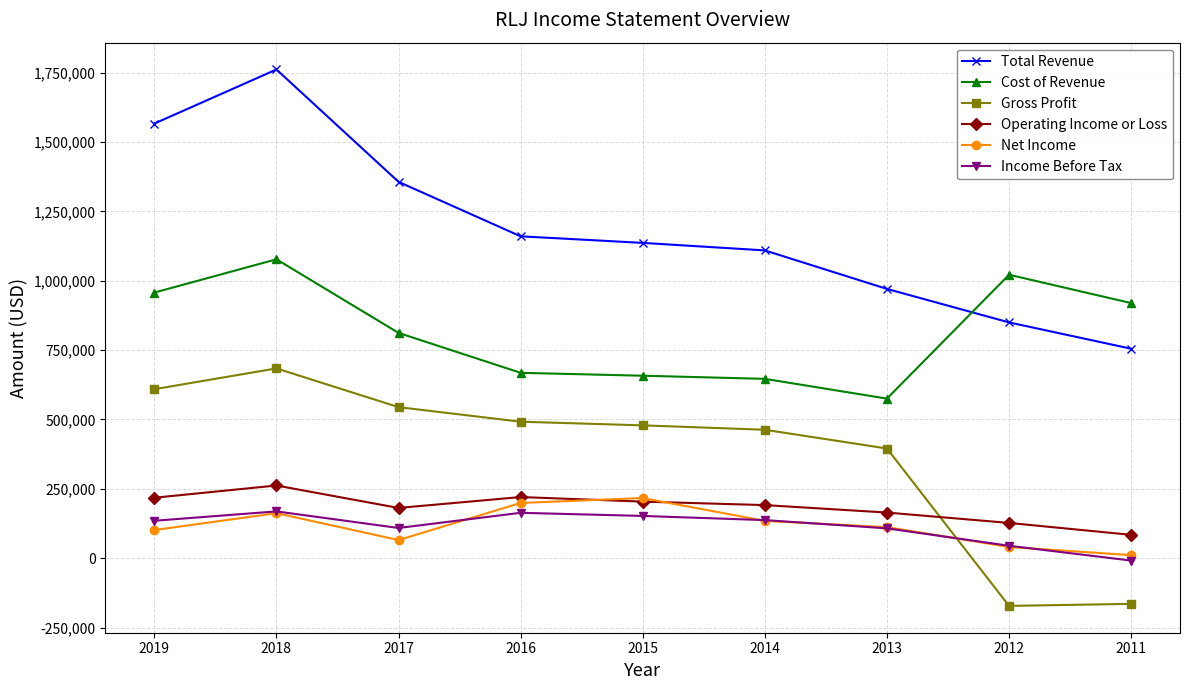

Which series has the largest total across all categories?

Total Revenue